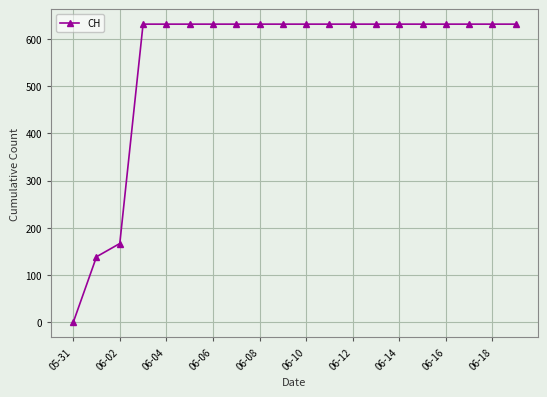

How many lines are shown in the chart?

1